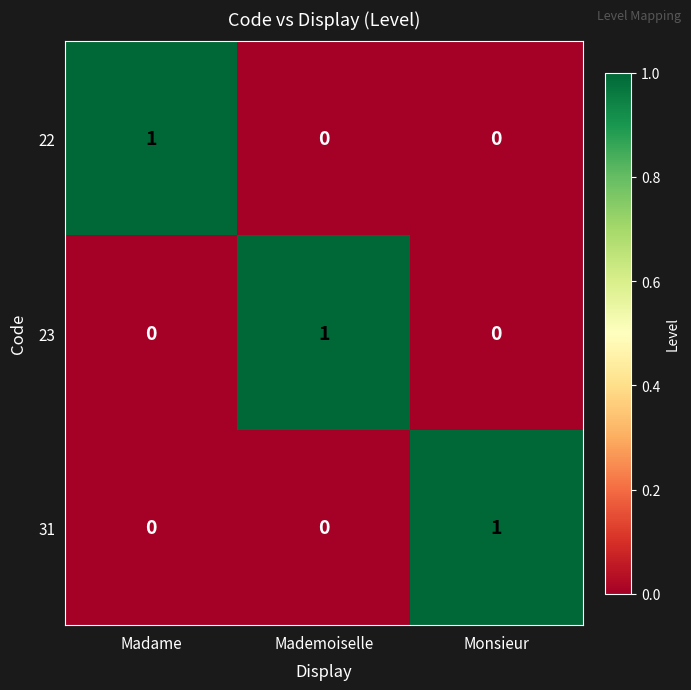

Reading right to left, transcribe all the data shown in this chart.

22: 0	0	1
23: 0	1	0
31: 1	0	0